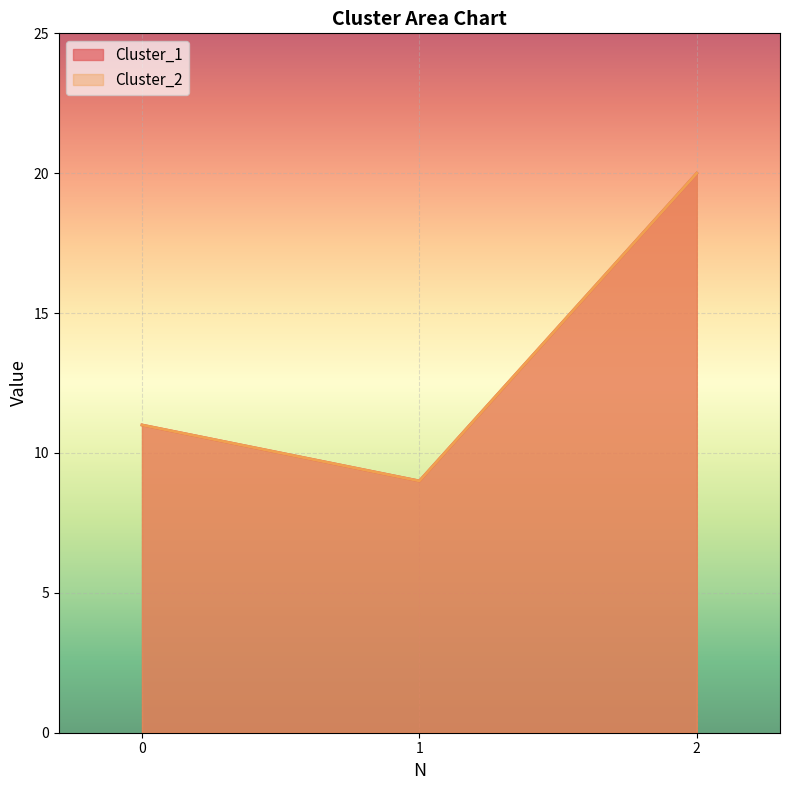

Rank the series by their maximum value, from lowest to highest.

Cluster_1, Cluster_2